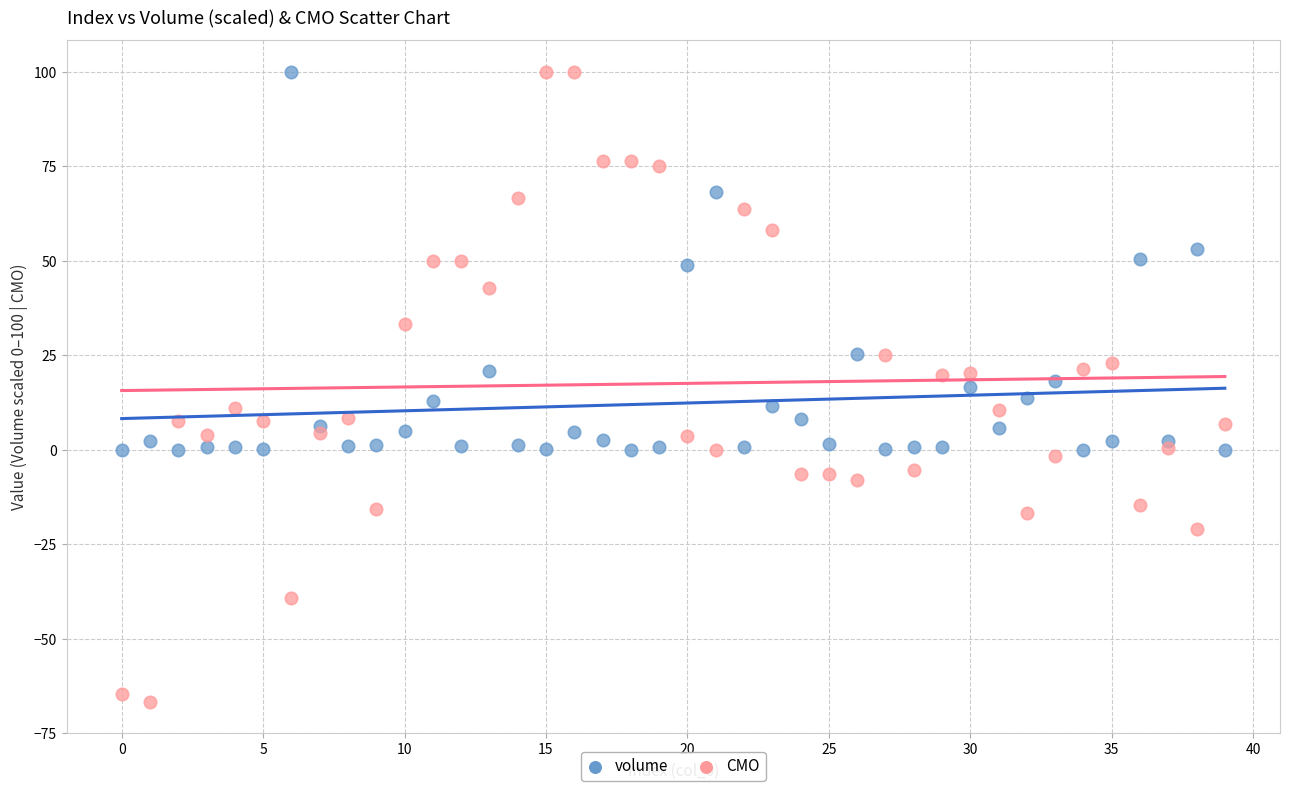

Across all data points, what is the range of Y values (max minus min)?

166.7